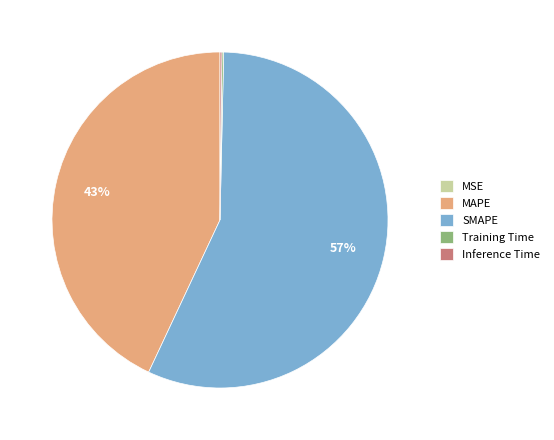

Does any single category account for the majority?

Yes